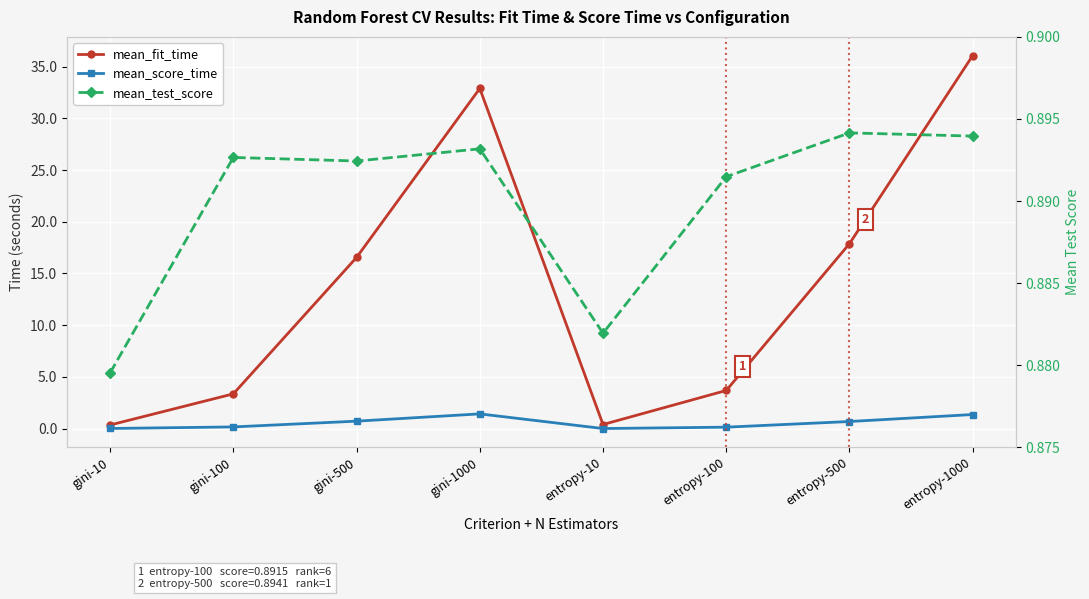

Rank the series at gini-100 from highest to lowest value.

mean_fit_time, mean_test_score, mean_score_time